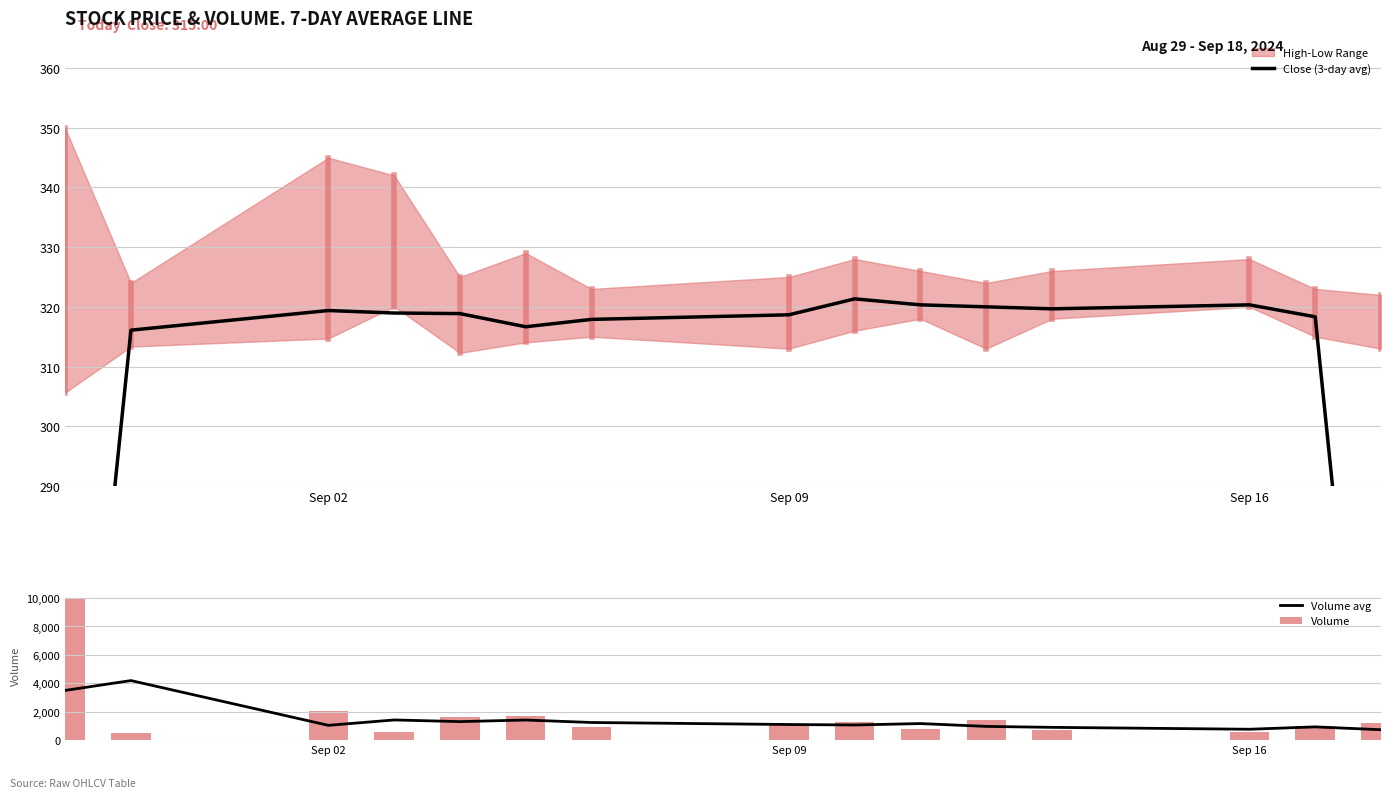

What is the average value of the Volume series?

1699